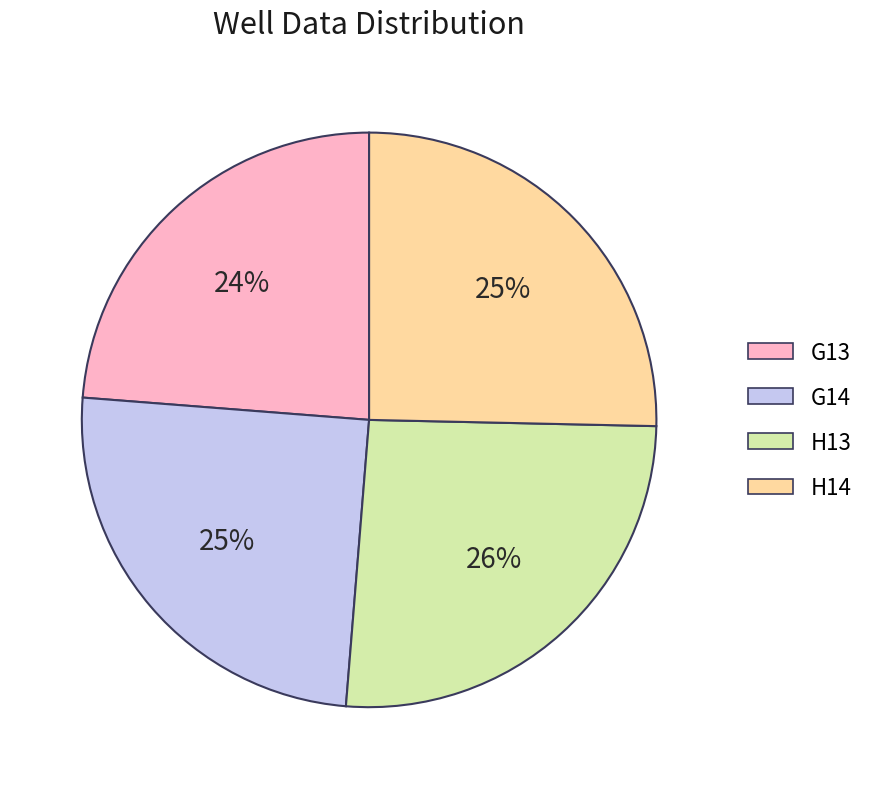

The H14 slice represents 37% of the pie. True or false?

False